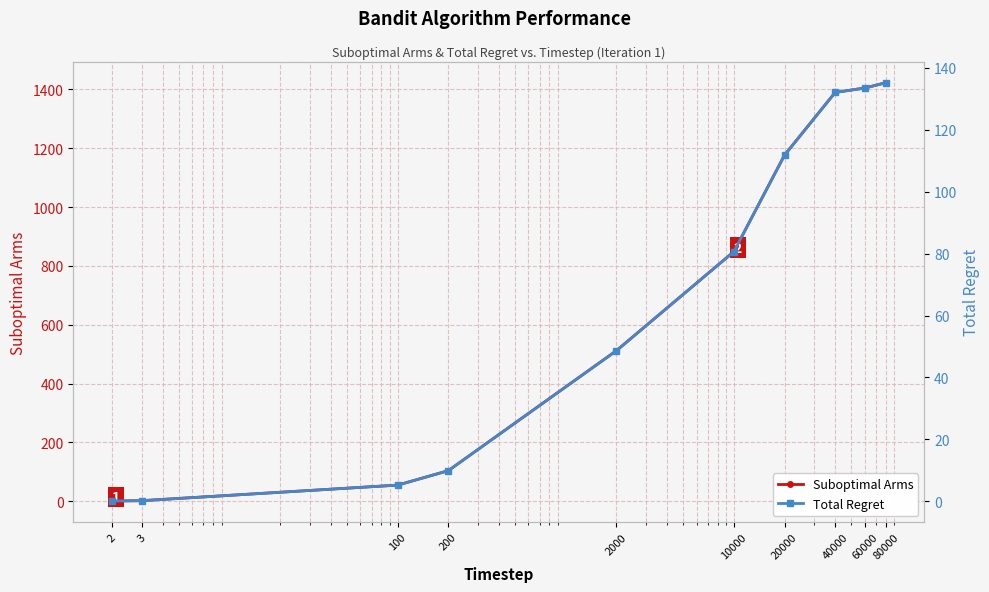

What is the value of the Total Regret point at the 10th from the left?

135.2